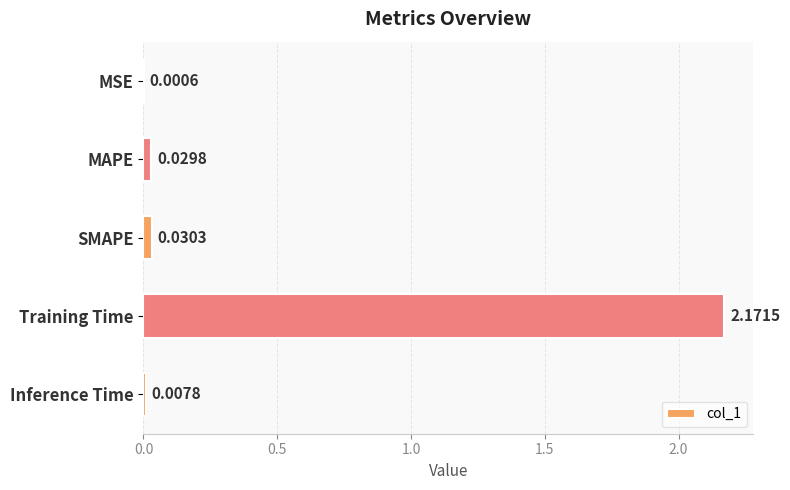

Which label corresponds to the largest value in the chart?

Training Time